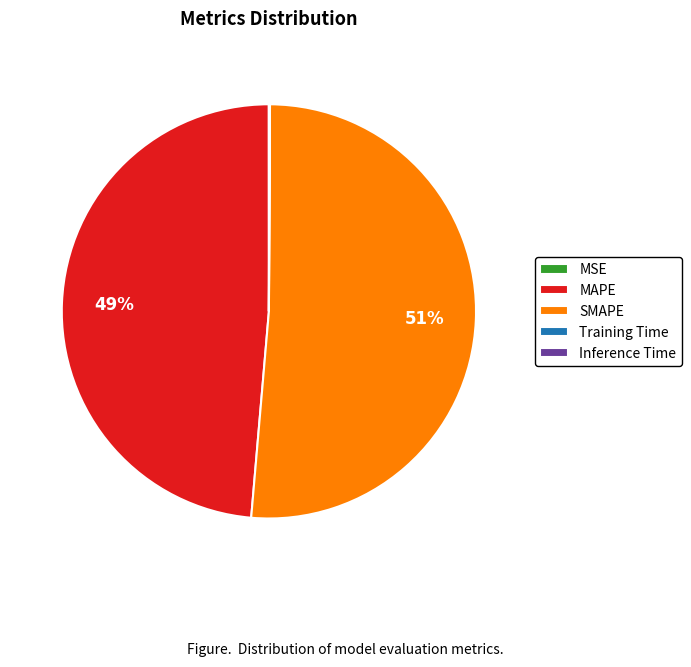

To the nearest percent, what is the difference between the largest and smallest slice percentages?

51%